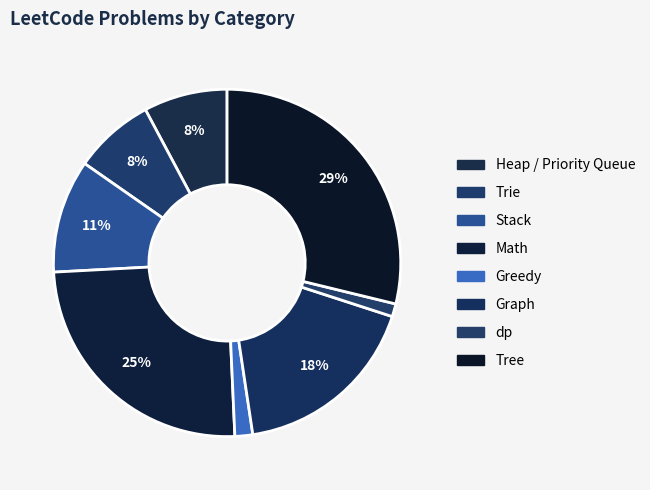

What percentage is the Stack slice, to the nearest percent?

11%